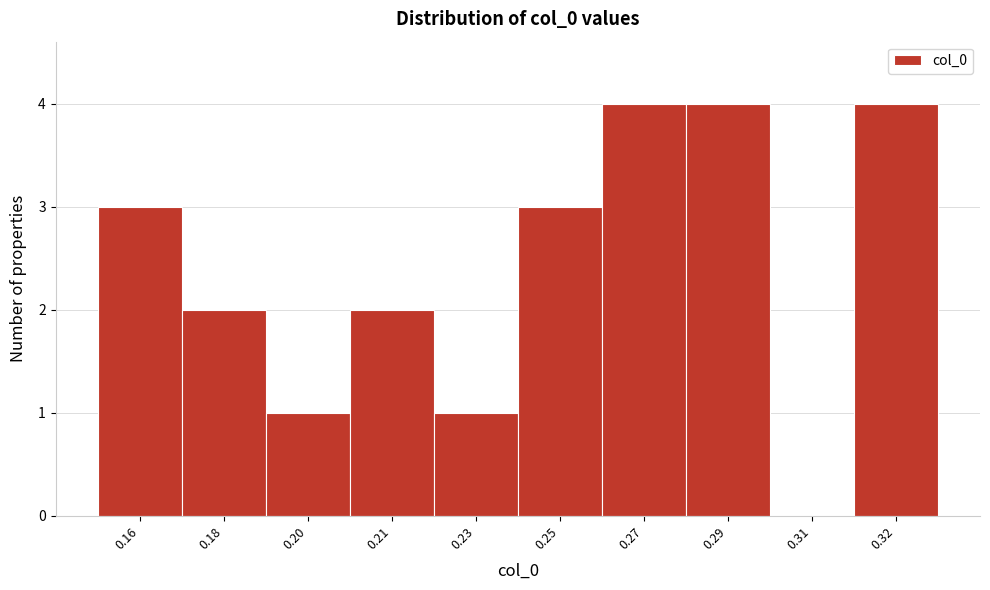

Reading right to left, transcribe all the data shown in this chart.

0.32=4	0.31=0	0.29=4	0.27=4	0.25=3	0.23=1	0.21=2	0.20=1	0.18=2	0.16=3